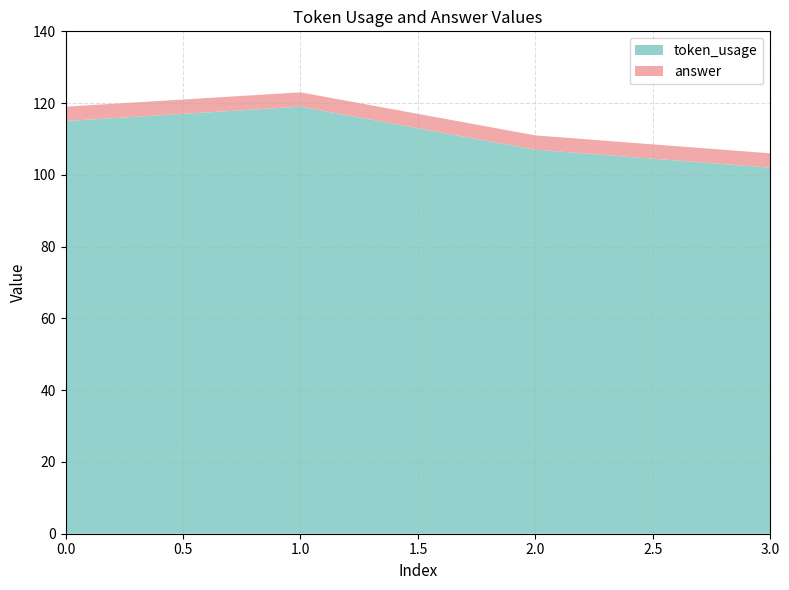

Reading left to right, list all the values displayed in this chart.

token_usage: 115	119	107	102
answer: 4	4	4	4